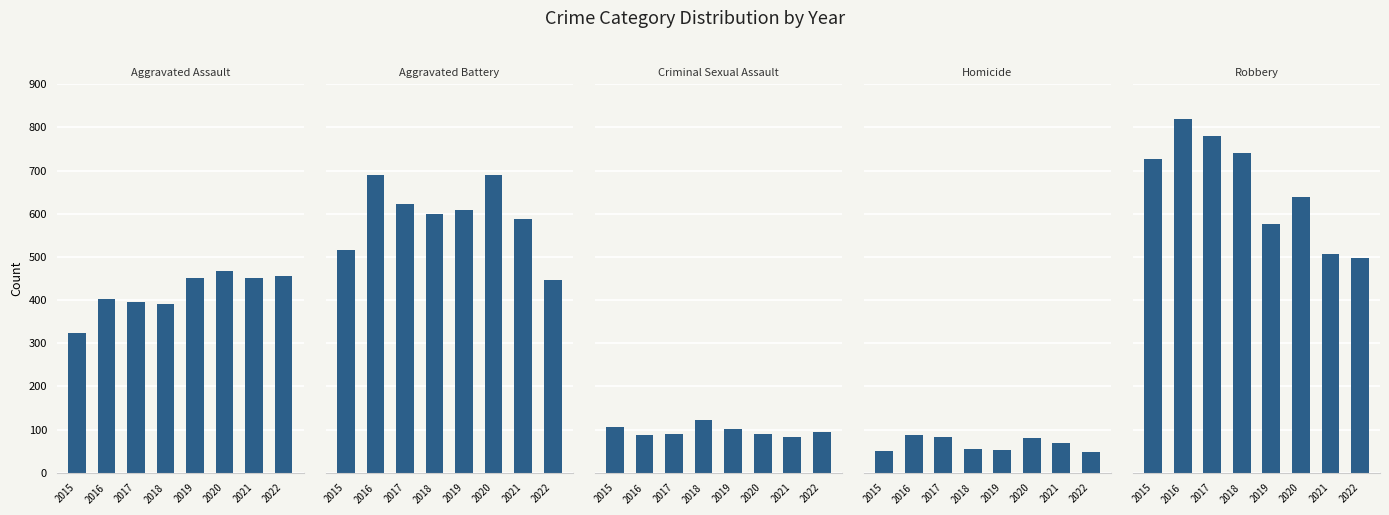

Is it true that Homicide equals 69 at 2021?

True